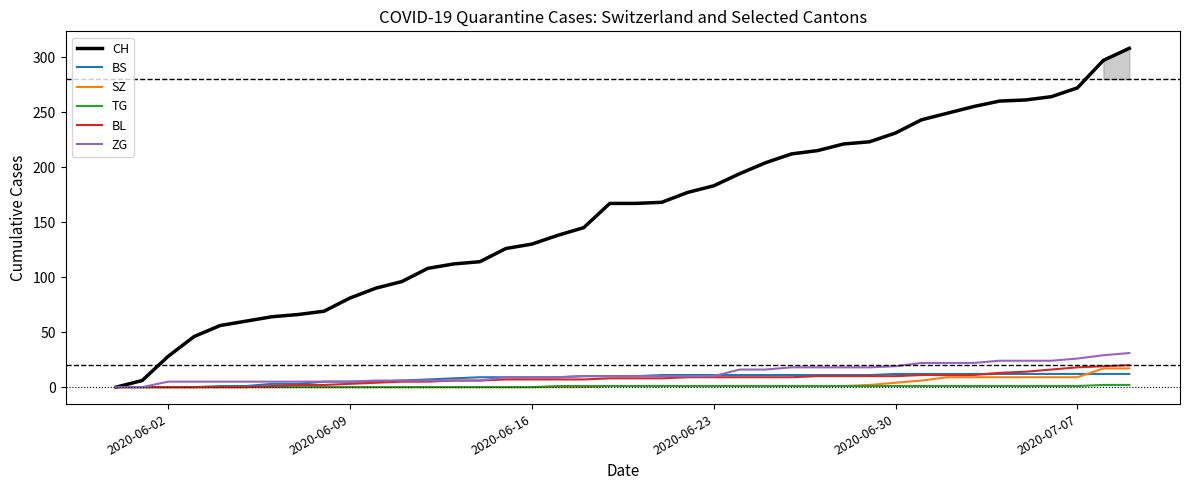

True or false: BL and BS intersect in this chart.

True